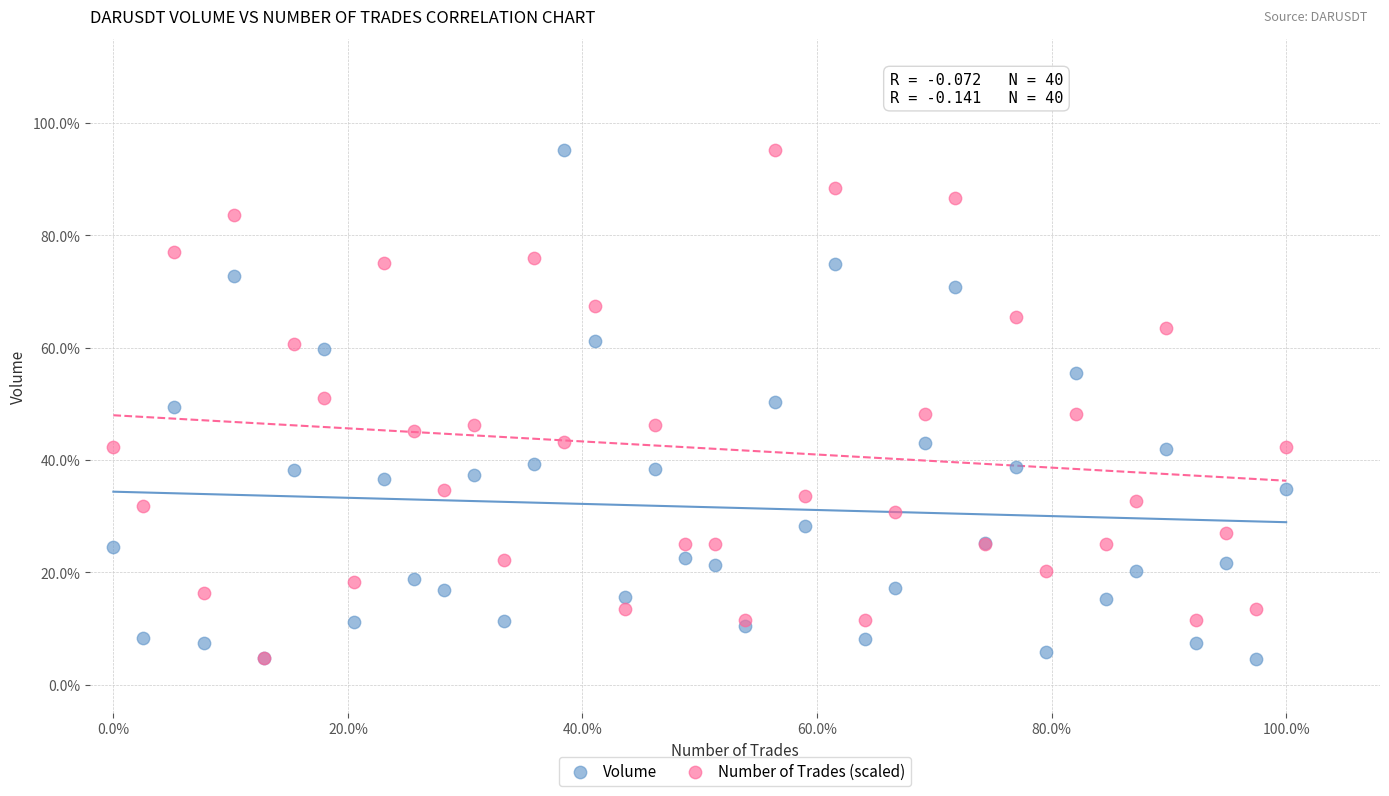

What are all the series names shown in the legend?

Volume, Number of Trades (scaled)